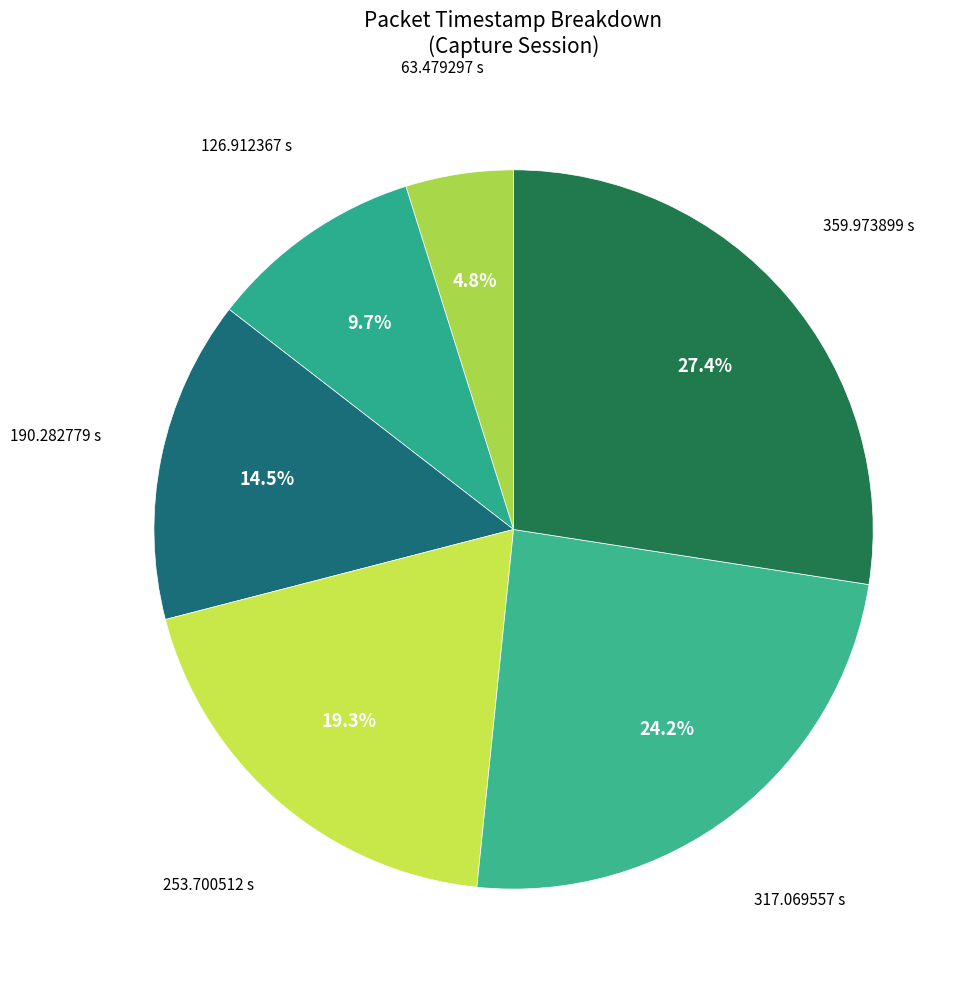

How many segments does this pie chart have?

6